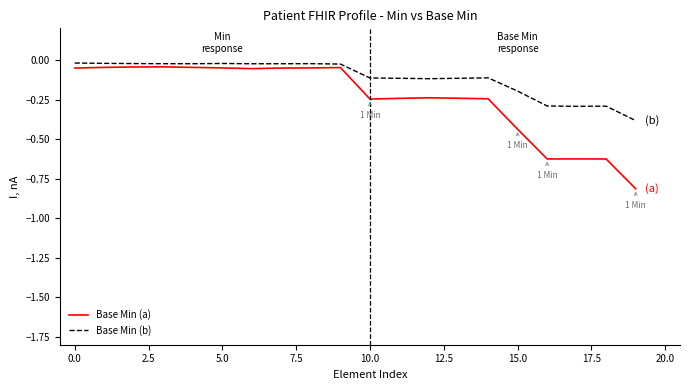

Which series has the widest spread of values?

Base Min (a)